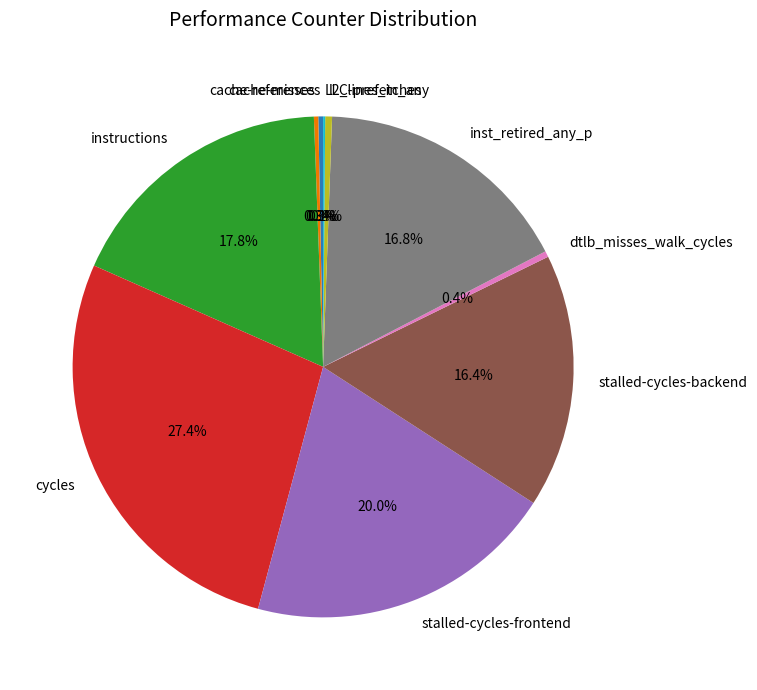

Does stalled-cycles-frontend account for over 50% of the chart?

No